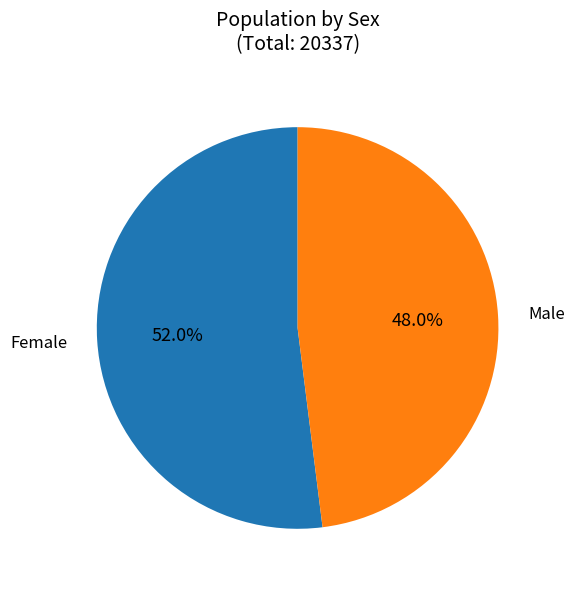

What is the smallest slice in the pie chart?

Male